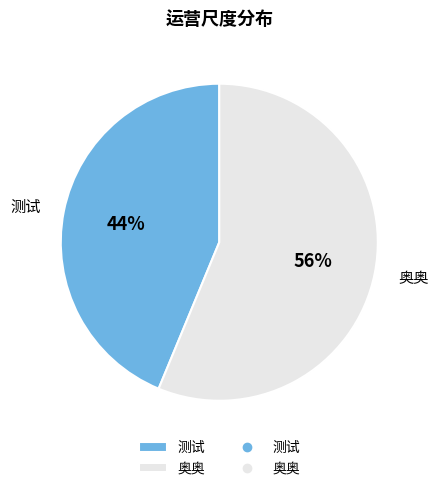

Rank the categories by value from highest to lowest.

奥奥, 测试